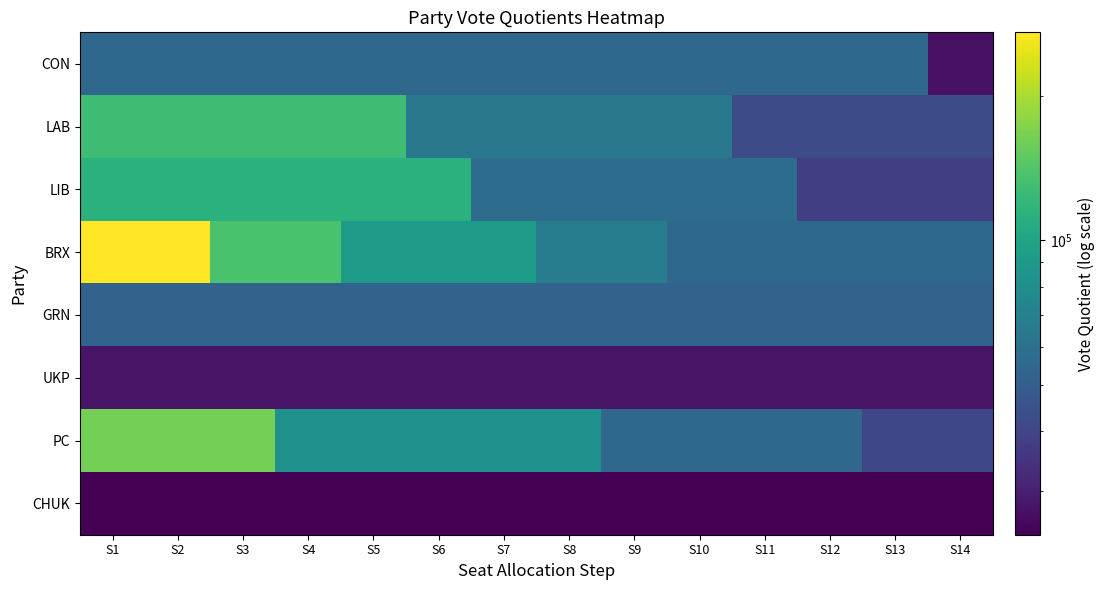

Reading left to right, list all the values displayed in this chart.

CON: S1=54587.0	S2=54587.0	S3=54587.0	S4=54587.0	S5=54587.0	S6=54587.0	S7=54587.0	S8=54587.0	S9=54587.0	S10=54587.0	S11=54587.0	S12=54587.0	S13=54587.0	S14=27293.5
LAB: S1=127833.0	S2=127833.0	S3=127833.0	S4=127833.0	S5=127833.0	S6=63916.5	S7=63916.5	S8=63916.5	S9=63916.5	S10=63916.5	S11=42611.0	S12=42611.0	S13=42611.0	S14=42611.0
LIB: S1=113885.0	S2=113885.0	S3=113885.0	S4=113885.0	S5=113885.0	S6=113885.0	S7=56942.5	S8=56942.5	S9=56942.5	S10=56942.5	S11=56942.5	S12=37961.7	S13=37961.7	S14=37961.7
BRX: S1=271404.0	S2=271404.0	S3=135702.0	S4=135702.0	S5=90468.0	S6=90468.0	S7=90468.0	S8=67851.0	S9=67851.0	S10=54280.8	S11=54280.8	S12=54280.8	S13=54280.8	S14=54280.8
GRN: S1=52660.0	S2=52660.0	S3=52660.0	S4=52660.0	S5=52660.0	S6=52660.0	S7=52660.0	S8=52660.0	S9=52660.0	S10=52660.0	S11=52660.0	S12=52660.0	S13=52660.0	S14=52660.0
UKP: S1=27566.0	S2=27566.0	S3=27566.0	S4=27566.0	S5=27566.0	S6=27566.0	S7=27566.0	S8=27566.0	S9=27566.0	S10=27566.0	S11=27566.0	S12=27566.0	S13=27566.0	S14=27566.0
PC: S1=163928.0	S2=163928.0	S3=163928.0	S4=81964.0	S5=81964.0	S6=81964.0	S7=81964.0	S8=81964.0	S9=54642.7	S10=54642.7	S11=54642.7	S12=54642.7	S13=40982.0	S14=40982.0
CHUK: S1=24332.0	S2=24332.0	S3=24332.0	S4=24332.0	S5=24332.0	S6=24332.0	S7=24332.0	S8=24332.0	S9=24332.0	S10=24332.0	S11=24332.0	S12=24332.0	S13=24332.0	S14=24332.0